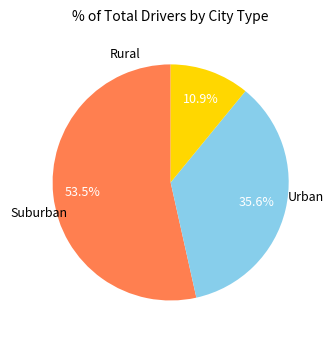

Is there a majority slice in this chart?

Yes